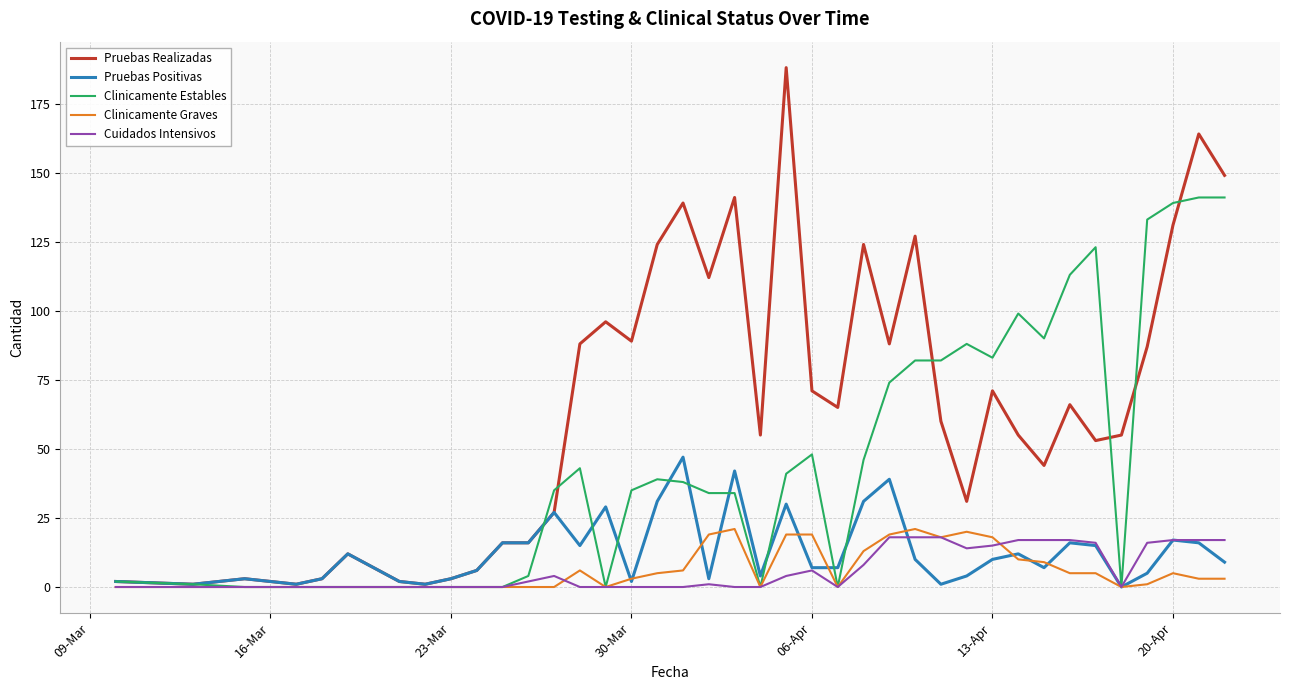

How many distinct data groups are displayed?

5